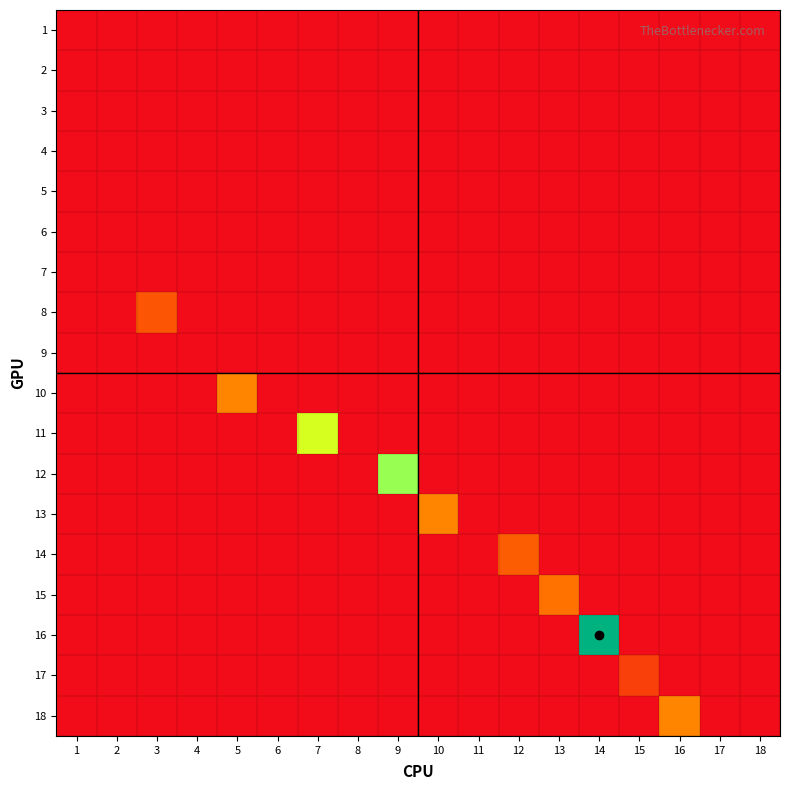

Between 8 and 13, which is larger?

8